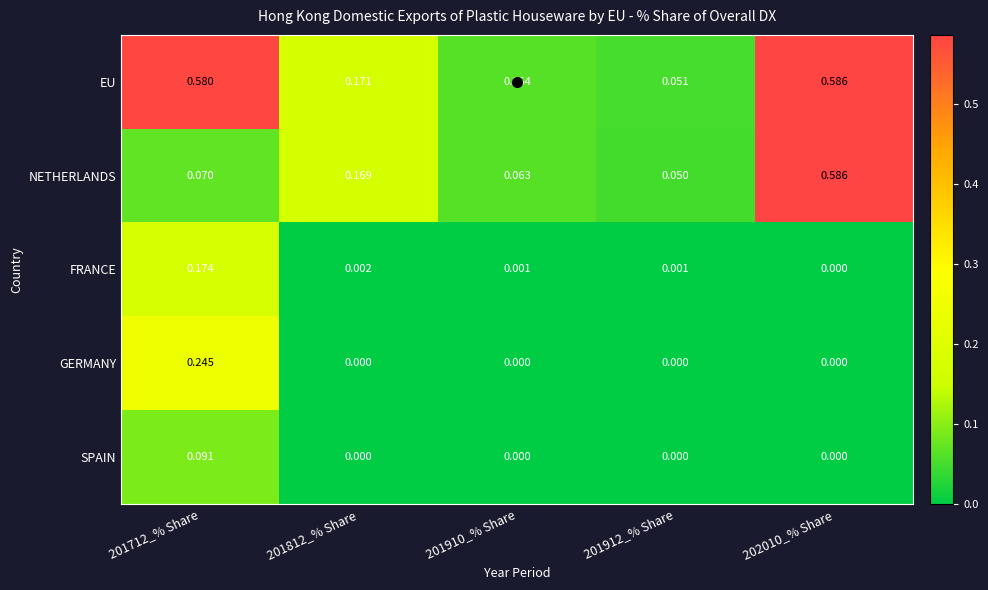

Is the value of EU at 201812_% Share greater than the value of SPAIN at 201712_% Share?

Yes